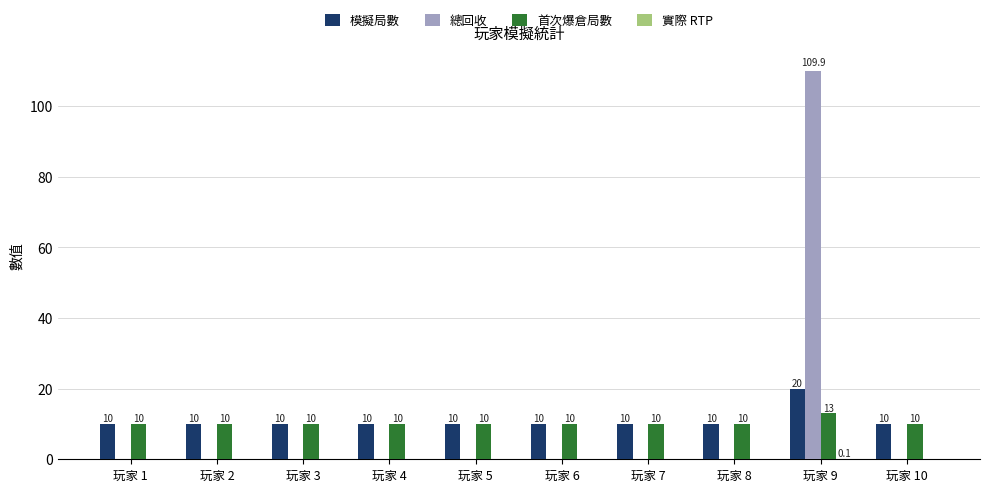

What is the maximum value for 首次爆倉局數?

13.0